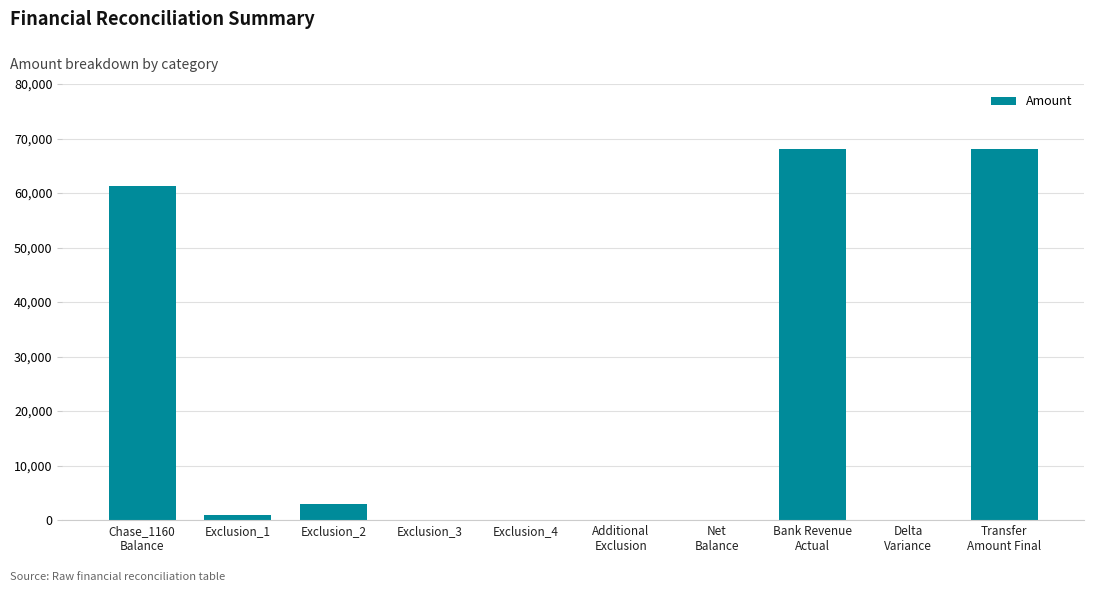

Is it true that the value at Exclusion_4 is -28536.7?

False